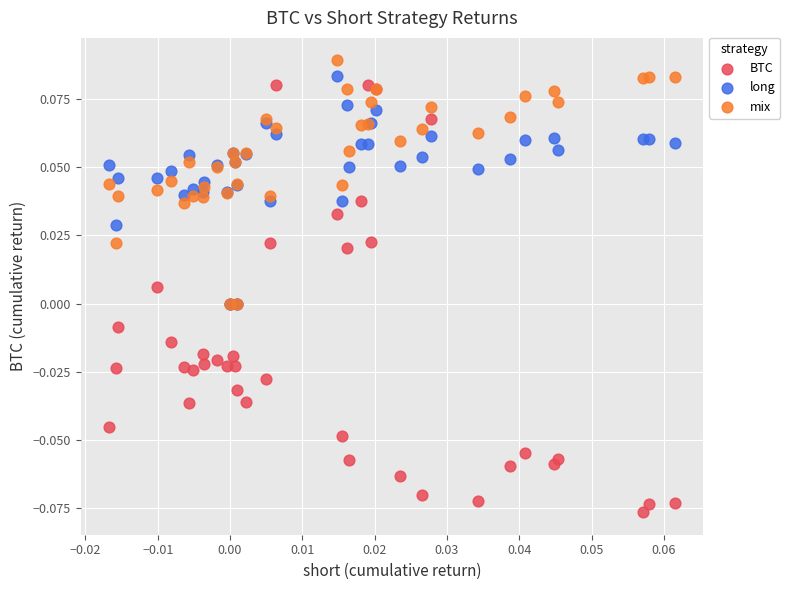

What are all the series names shown in the legend?

BTC, long, mix